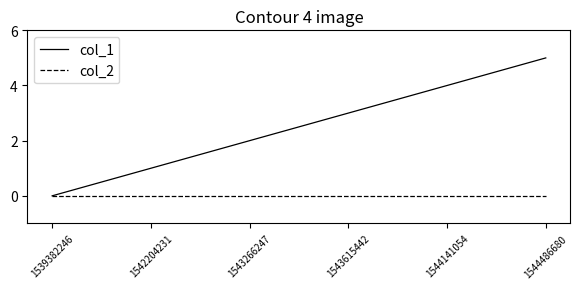

True or false: col_1 has a value of 2 at 1542204231.

False